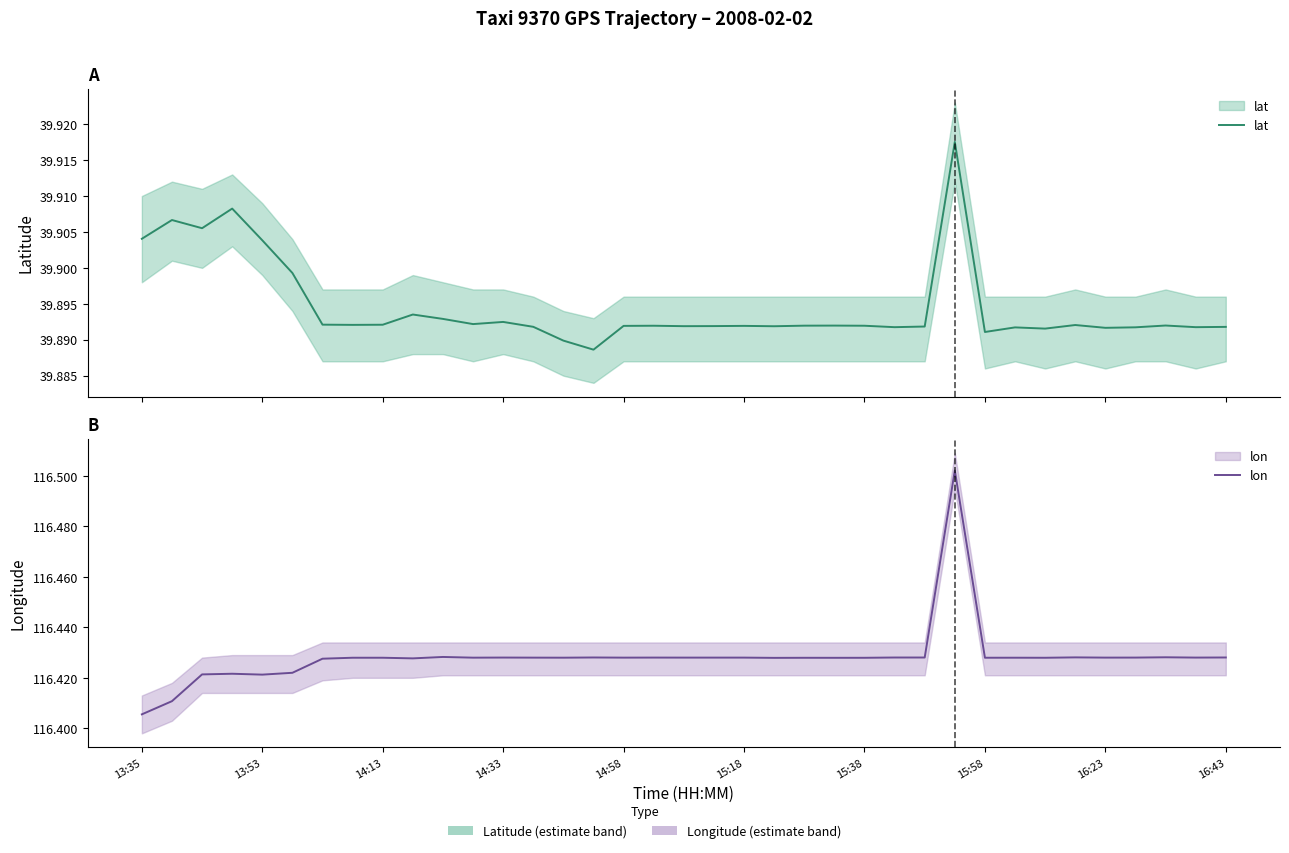

Reading left to right, extract all data points from this chart.

lat: 39.9	39.9	39.9	39.9	39.9	39.9	39.9	39.9	39.9	39.9	39.9	39.9	39.9	39.9	39.9	39.9	39.9	39.9	39.9	39.9	39.9	39.9	39.9	39.9	39.9	39.9	39.9	39.9	39.9	39.9	39.9	39.9	39.9	39.9	39.9	39.9	39.9
lon: 116.4	116.4	116.4	116.4	116.4	116.4	116.4	116.4	116.4	116.4	116.4	116.4	116.4	116.4	116.4	116.4	116.4	116.4	116.4	116.4	116.4	116.4	116.4	116.4	116.4	116.4	116.4	116.5	116.4	116.4	116.4	116.4	116.4	116.4	116.4	116.4	116.4